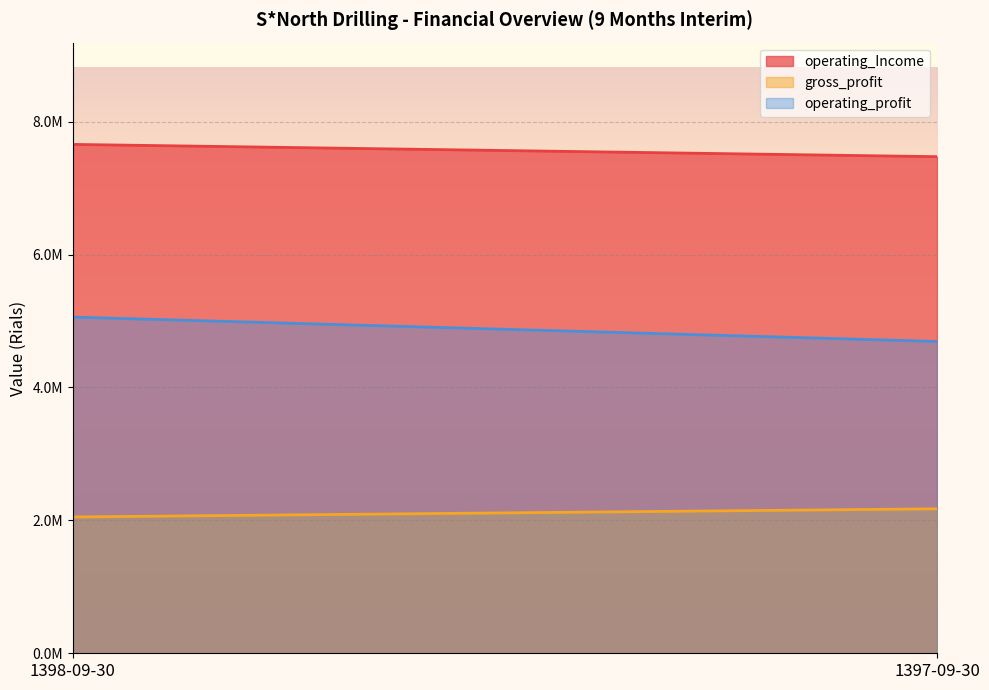

At which category is the sum across all series the highest?

1398-09-30